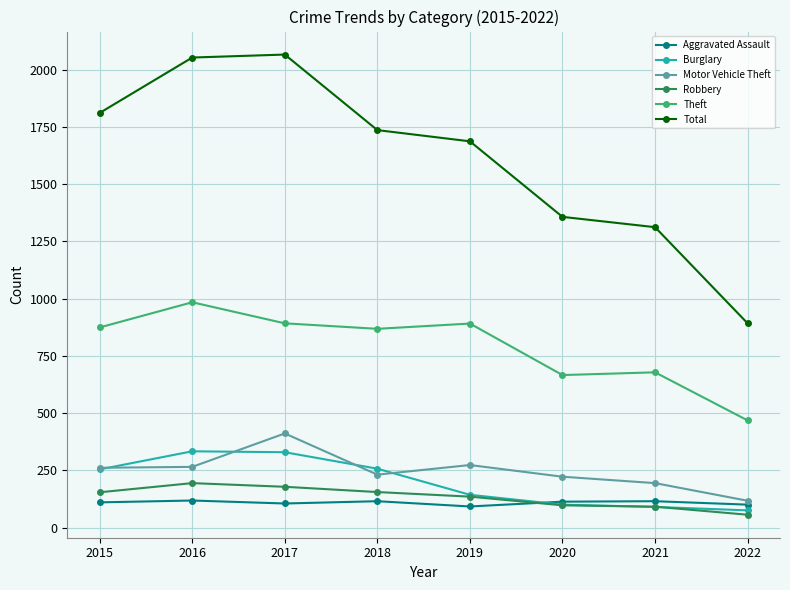

Is this an area chart (filled region under the line)?

No